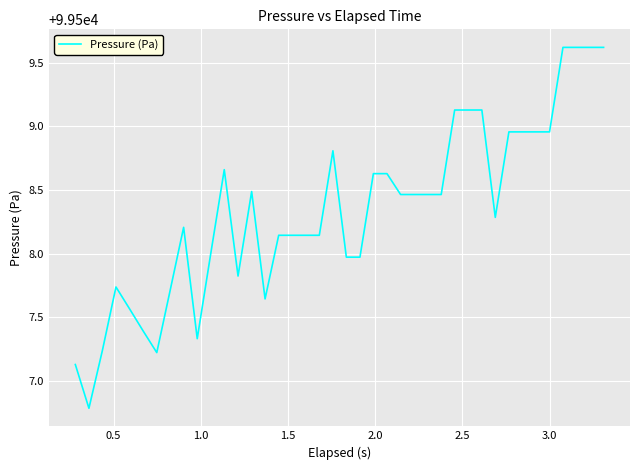

What is the sum of all values?

3980333.3